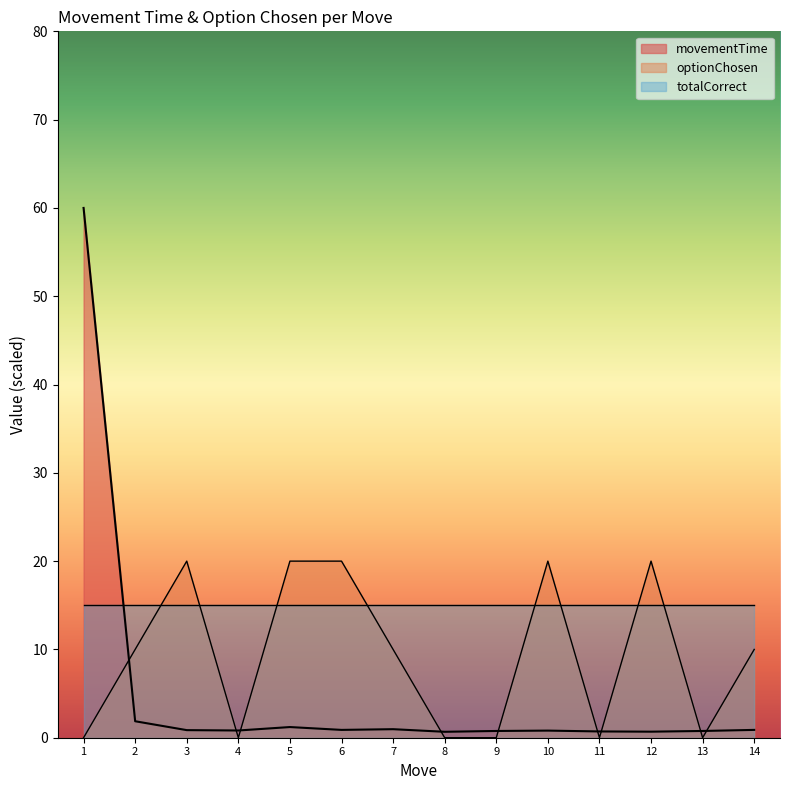

Between which two adjacent categories do movementTime and optionChosen first intersect?

1 and 2